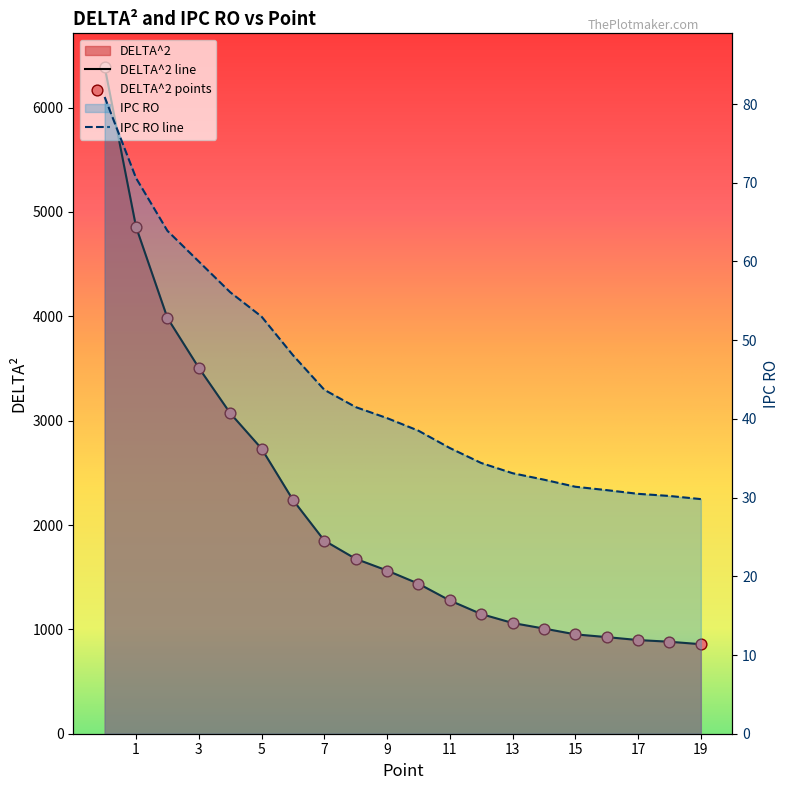

Which series has the largest Y range (max minus min)?

DELTA^2